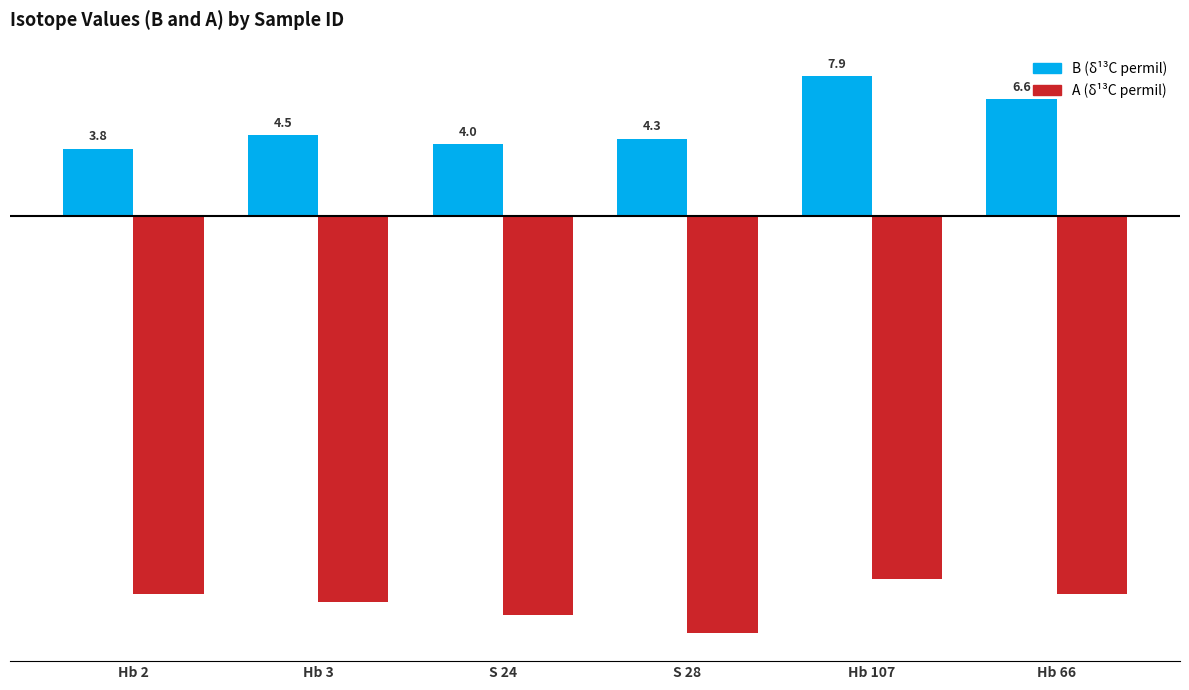

What is the greatest value displayed?

7.9